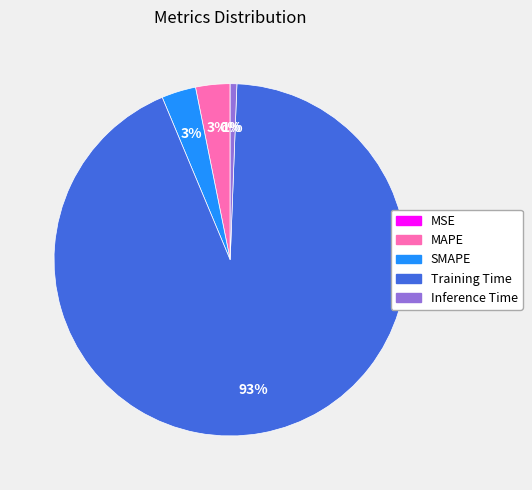

To the nearest percent, what is the combined percentage of Inference Time and Training Time?

94%